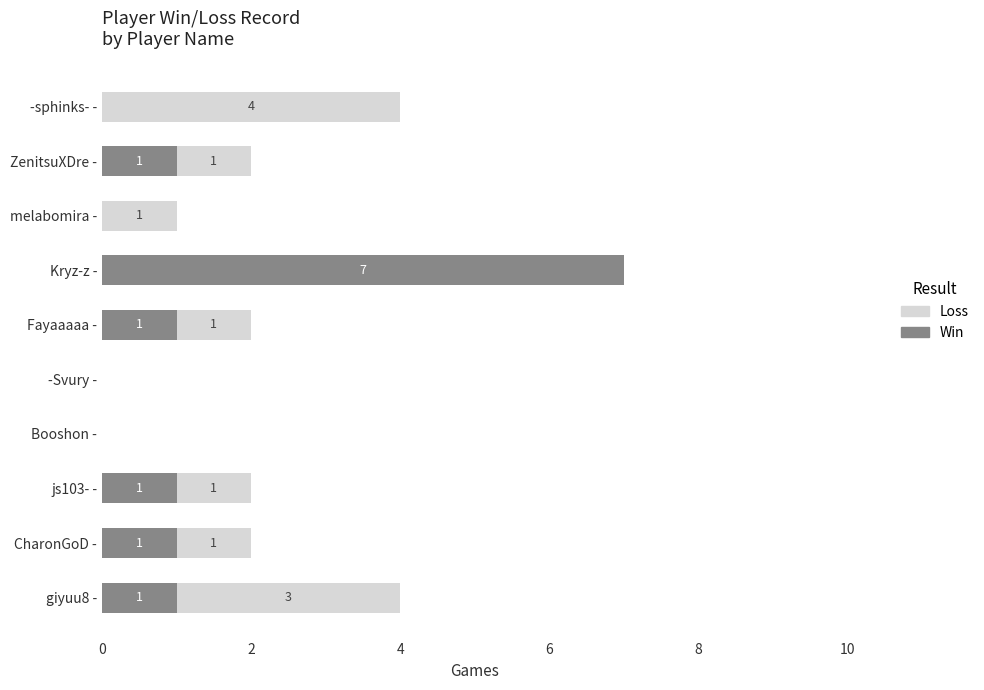

At which label does Win reach its peak?

Kryz-z -